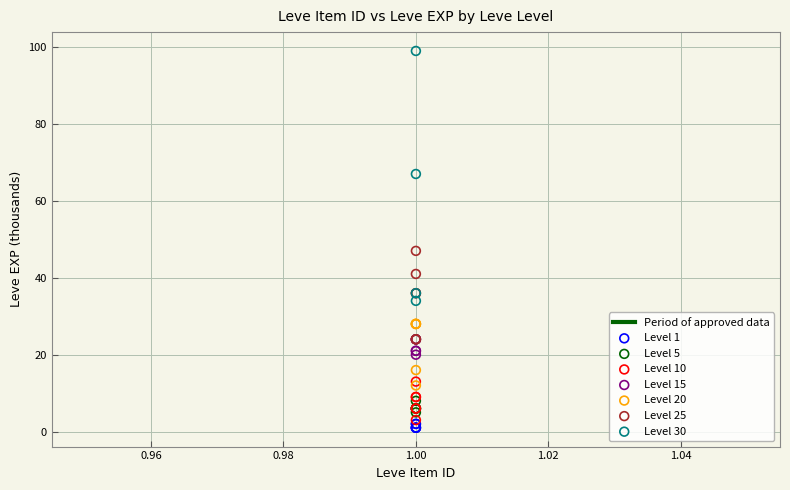

Which series has the largest Y range (max minus min)?

Level 30